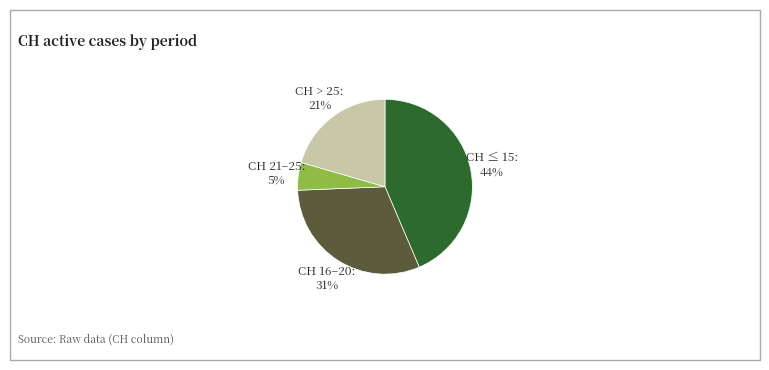

The CH 21–25 slice represents 1% of the pie. True or false?

False